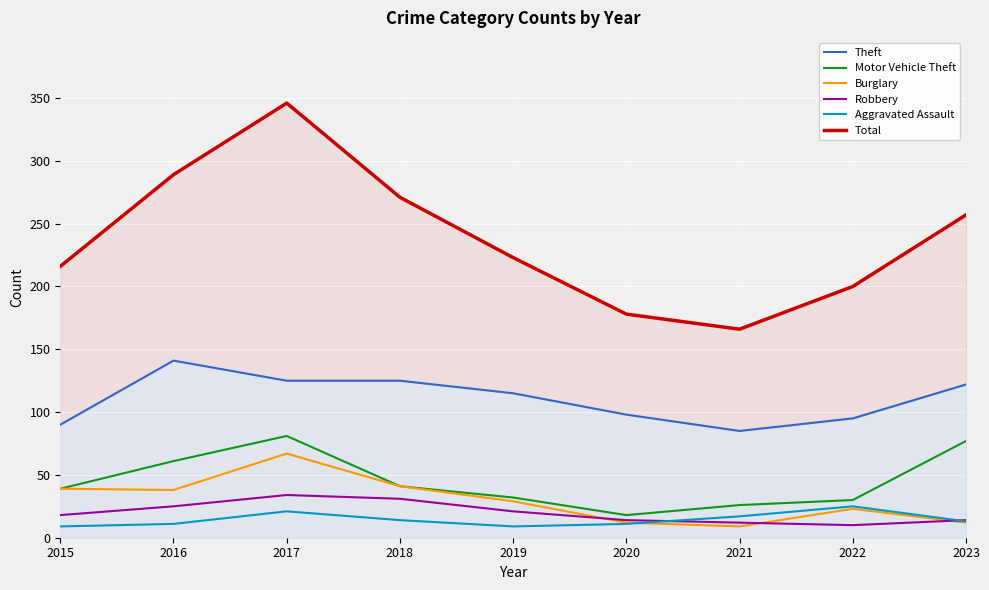

Between 2022 and 2016, which is larger?

2016